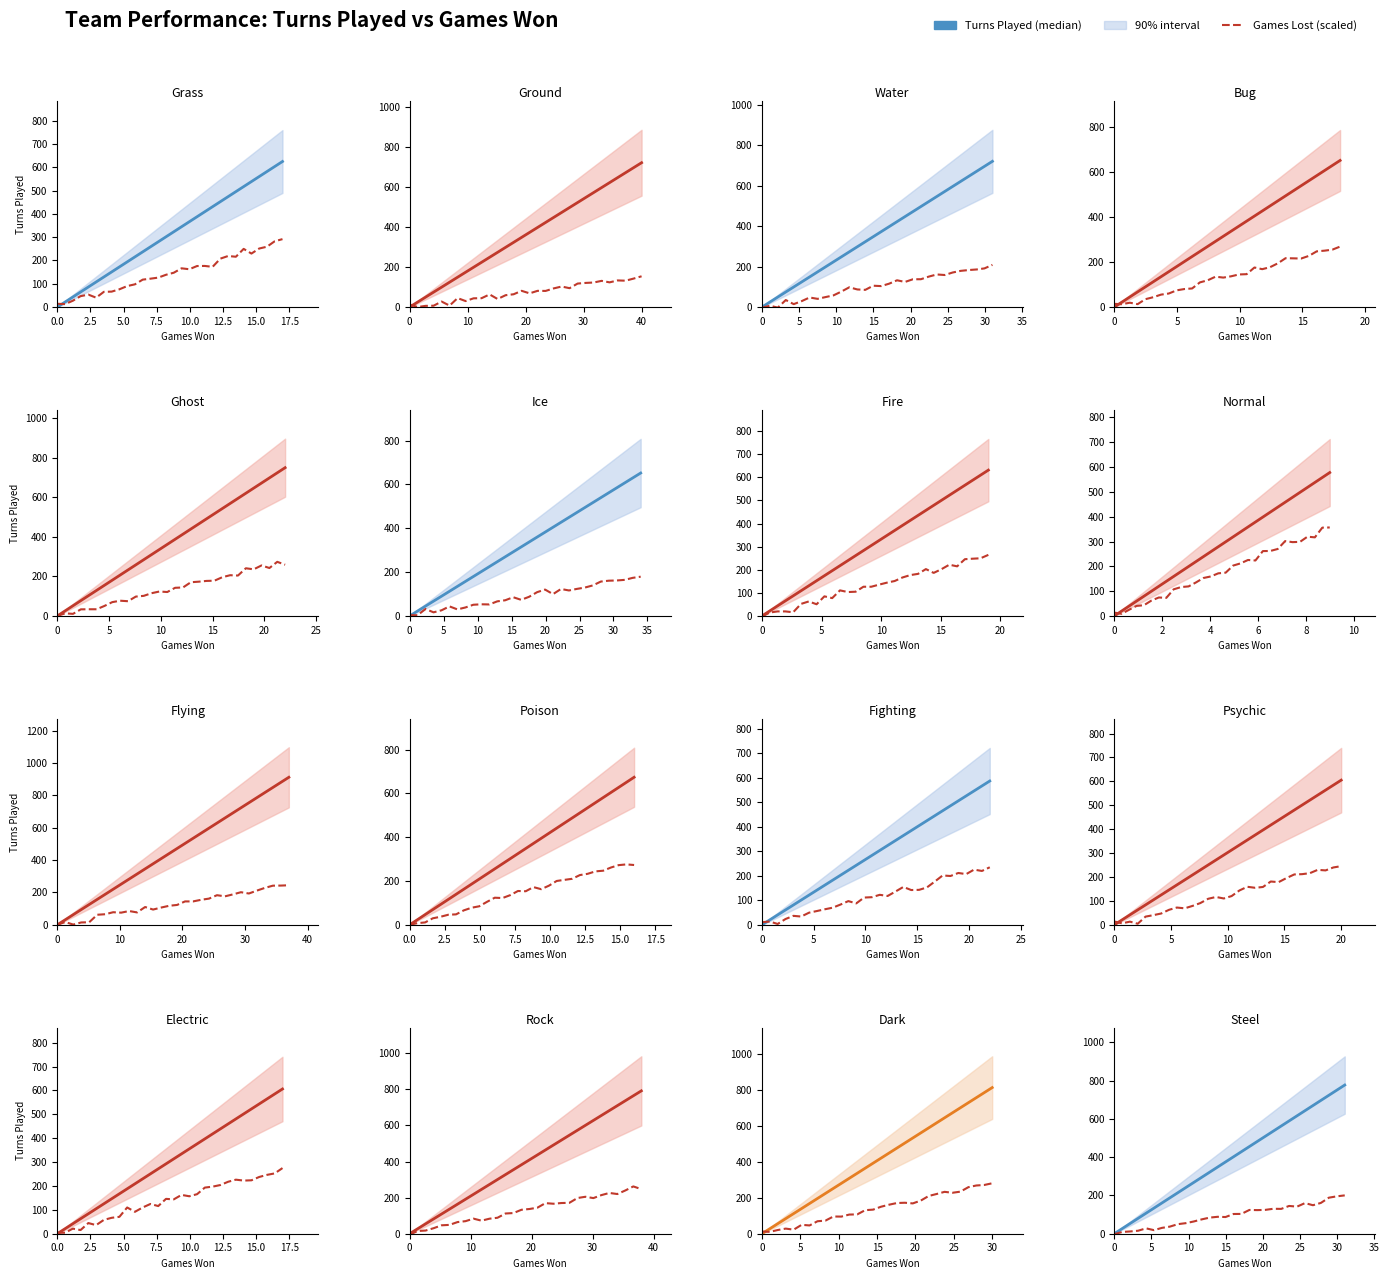

The Turns Played (median) series shows 235.2 at 19. True or false?

False